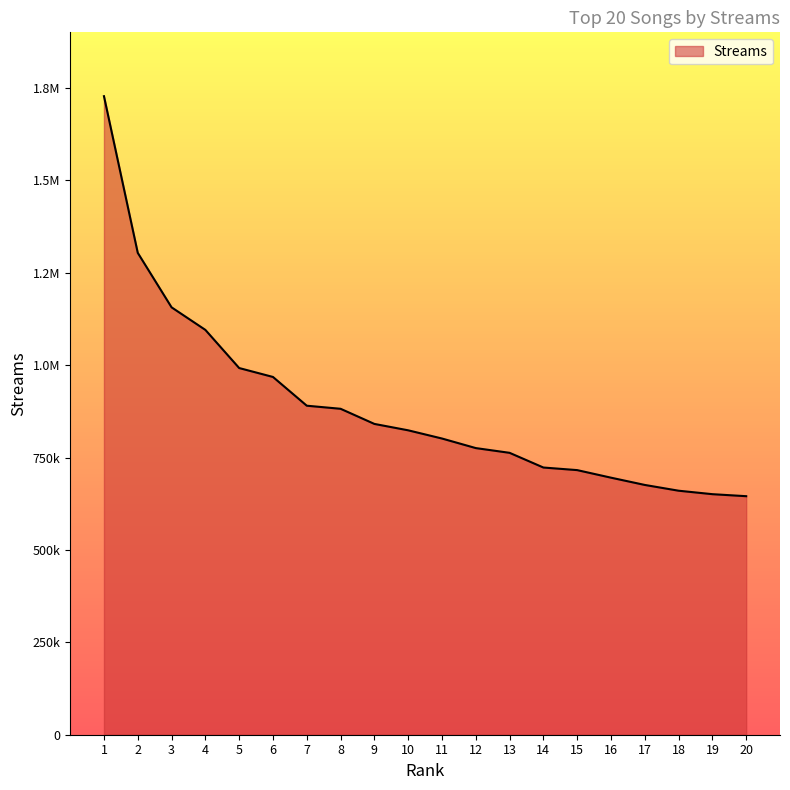

Is this an area chart (filled region under the line)?

Yes